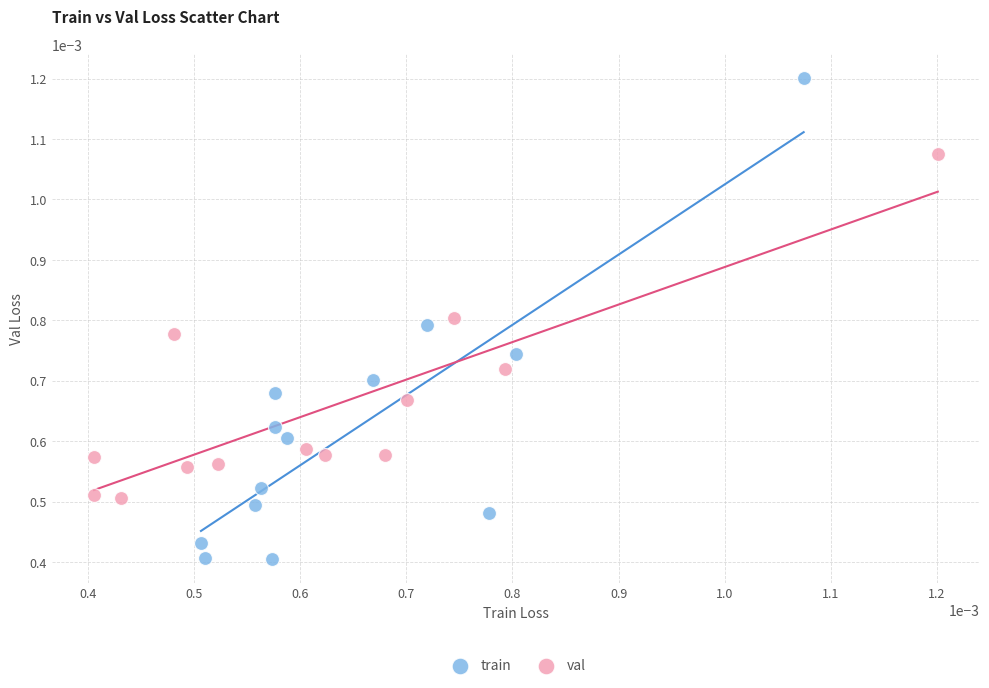

Which series reaches the maximum Y coordinate?

train